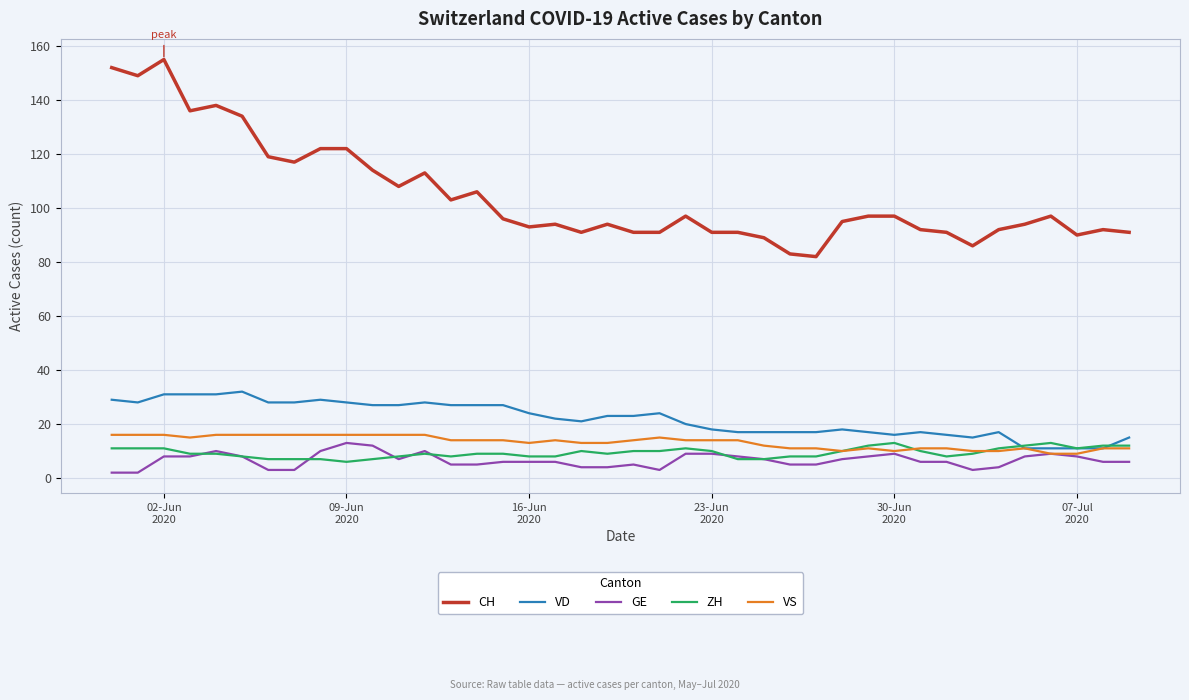

True or false: CH and VD intersect in this chart.

False